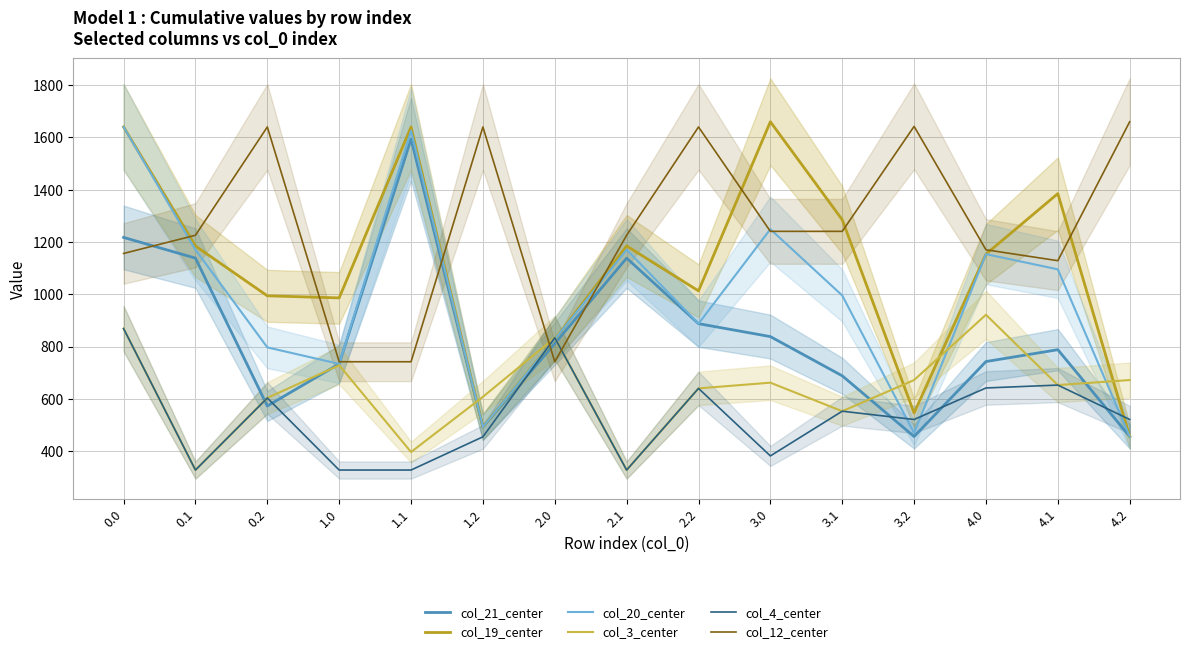

At which label does col_3_center reach its peak?

4.0